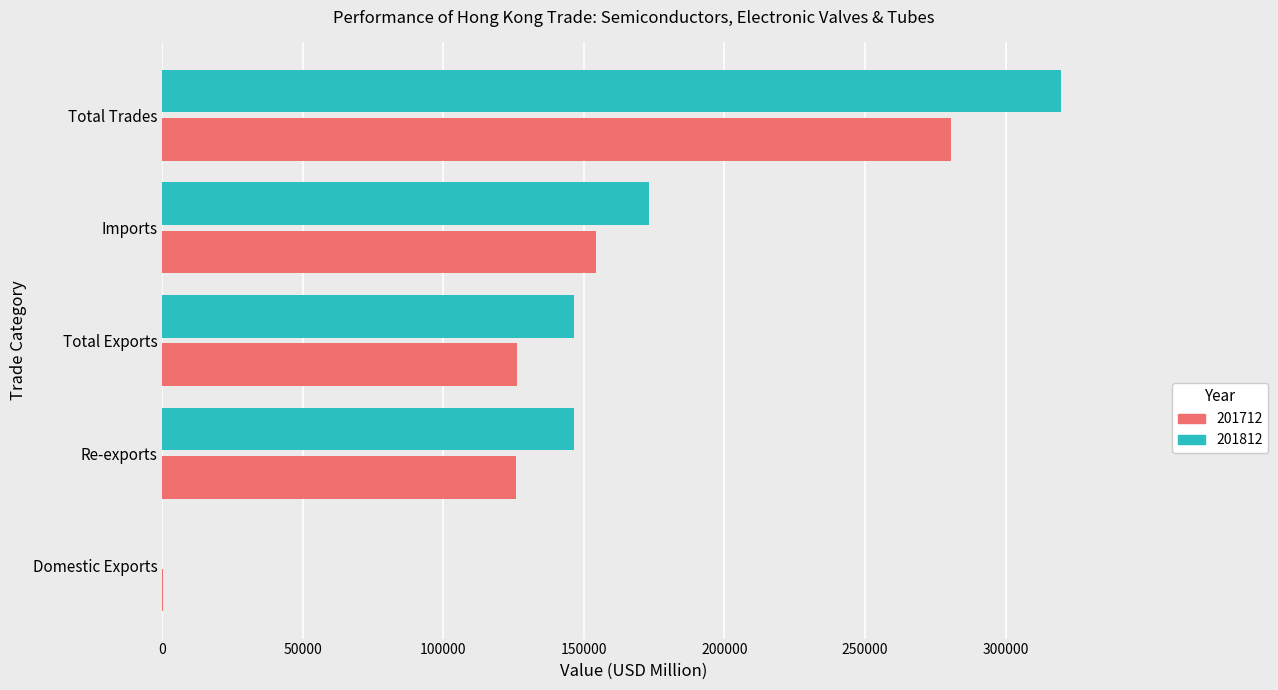

What is the approximate value of 201712 at Total Trades?

280427.1